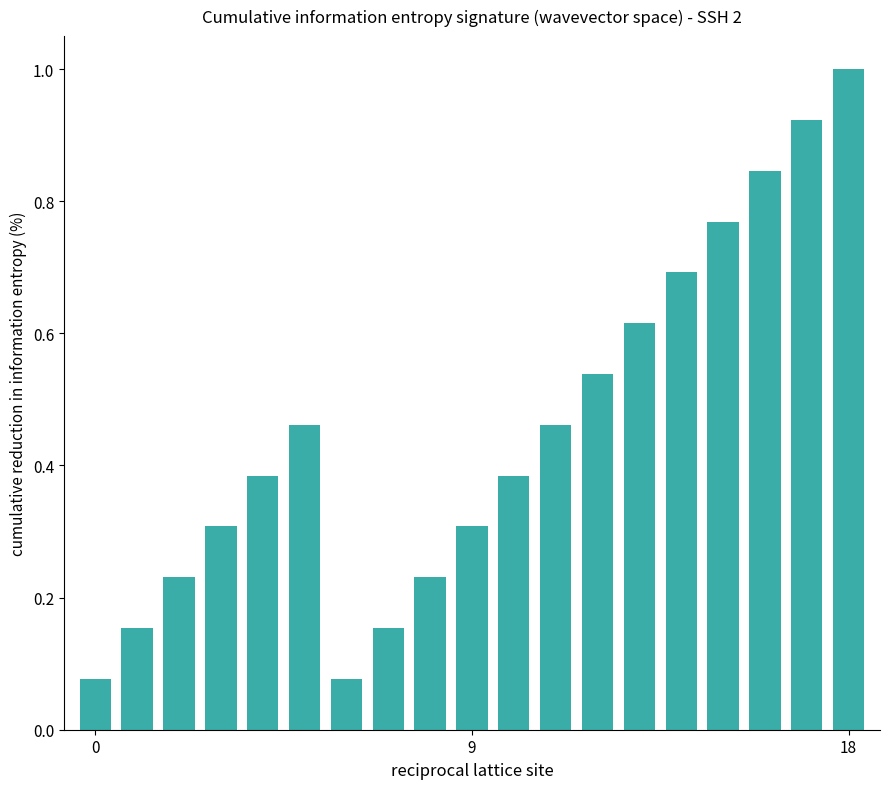

What is the sum of all values?

8.6